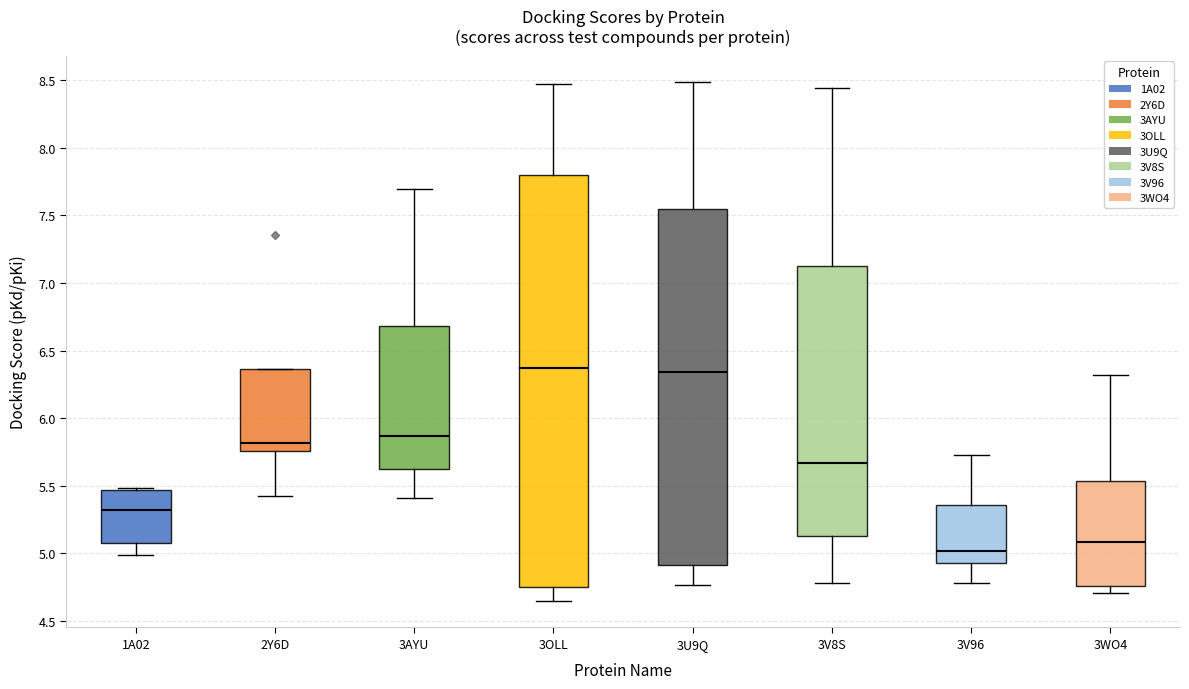

Where is the upper edge of the box for 3U9Q on the y-axis? The values are not printed on the chart, so give them approximately, as read against the axis.

7.55